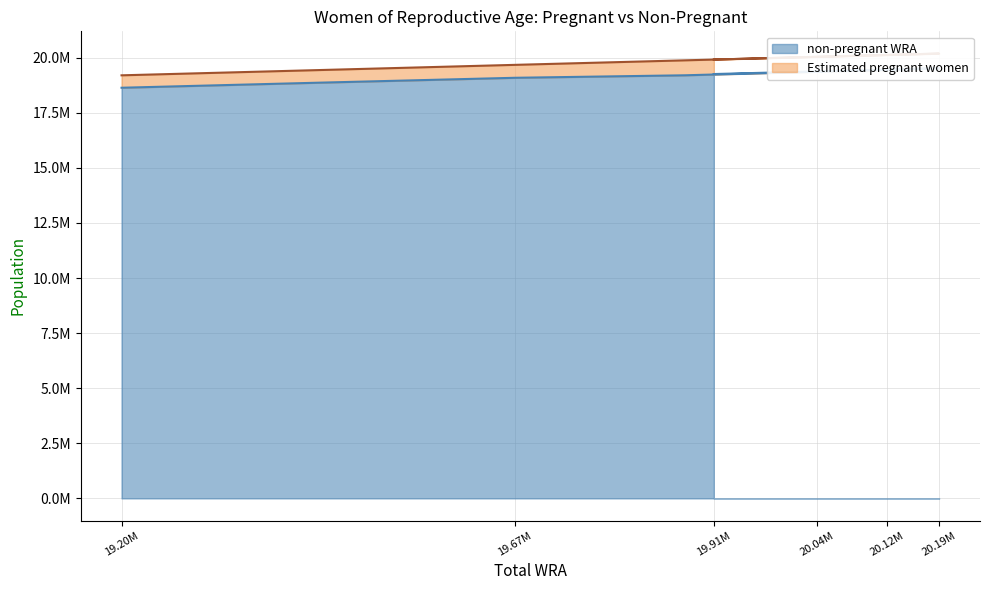

In total_wra, how many points are higher than both neighbors (excluding endpoints)?

1